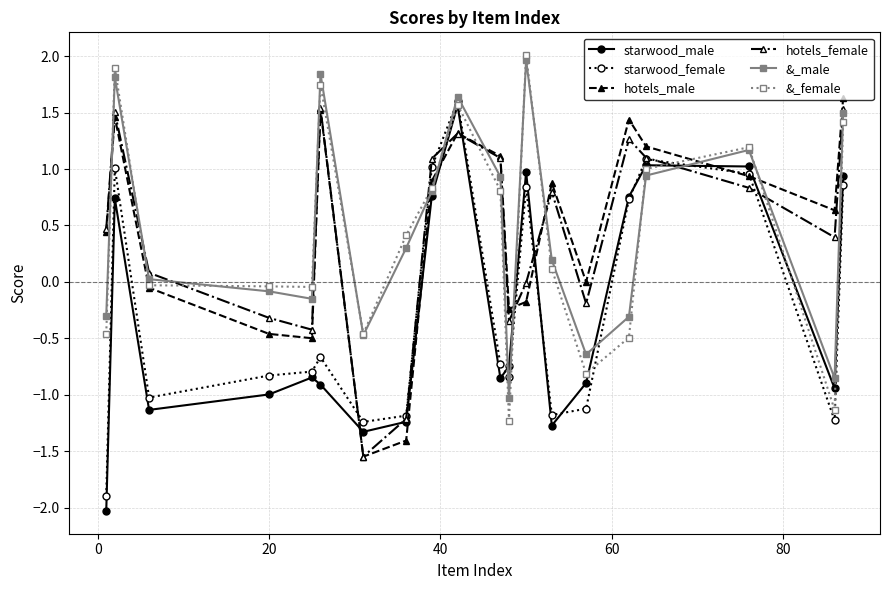

What is the maximum value shown in the chart?

2.0